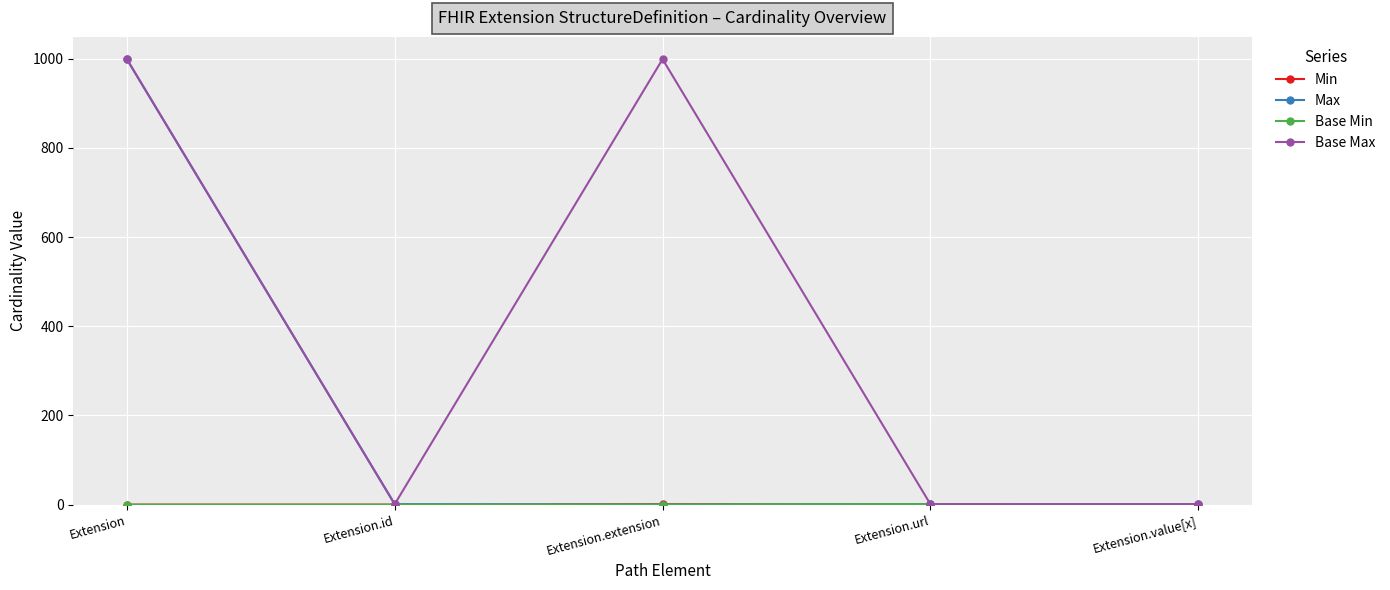

What is the maximum value shown in the chart?

999